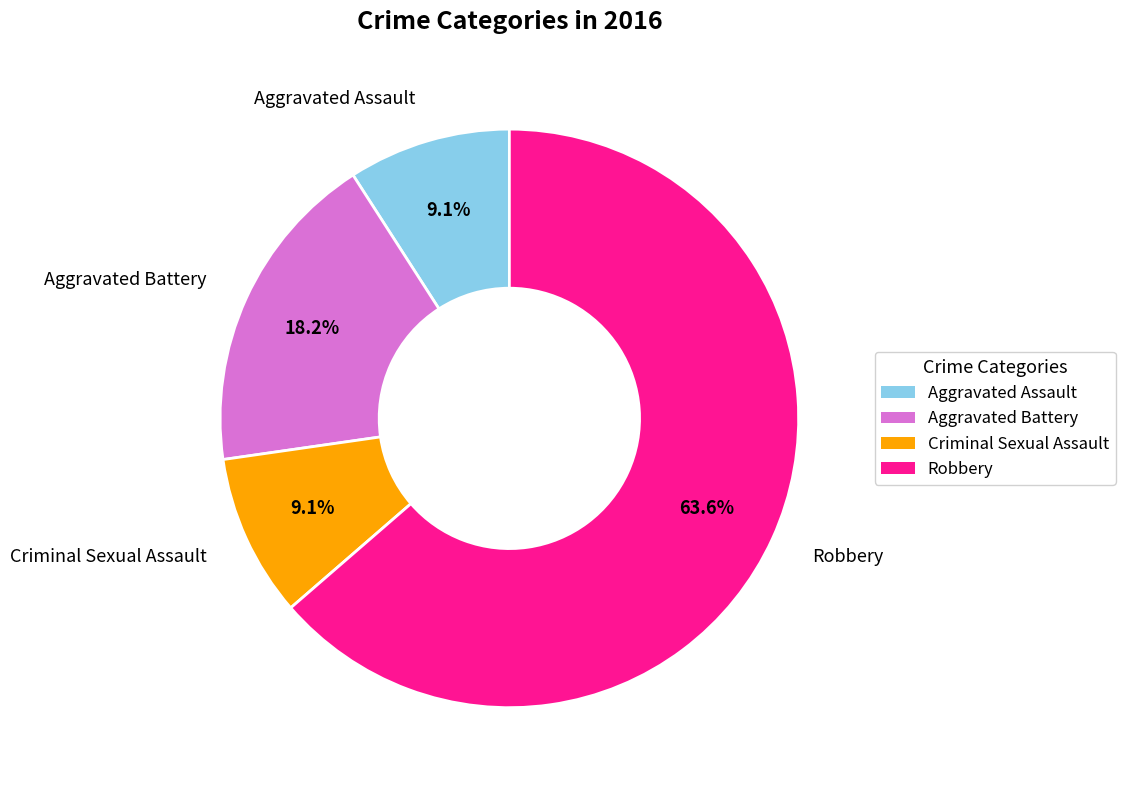

What percentage is the Aggravated Assault slice, to the nearest percent?

9%